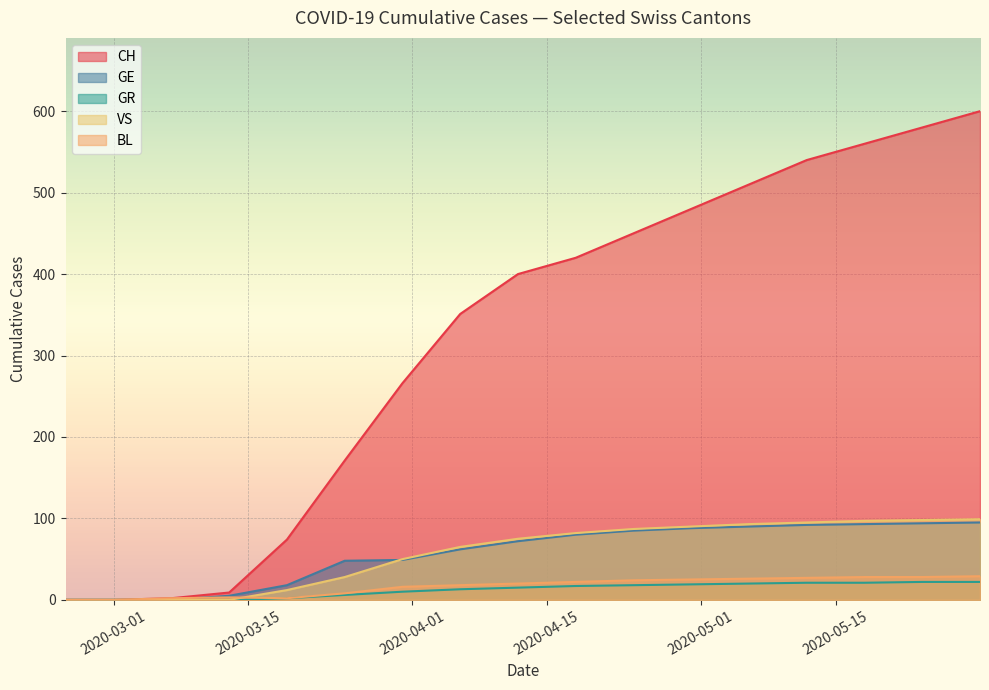

What is the sum of all CH values?

5413